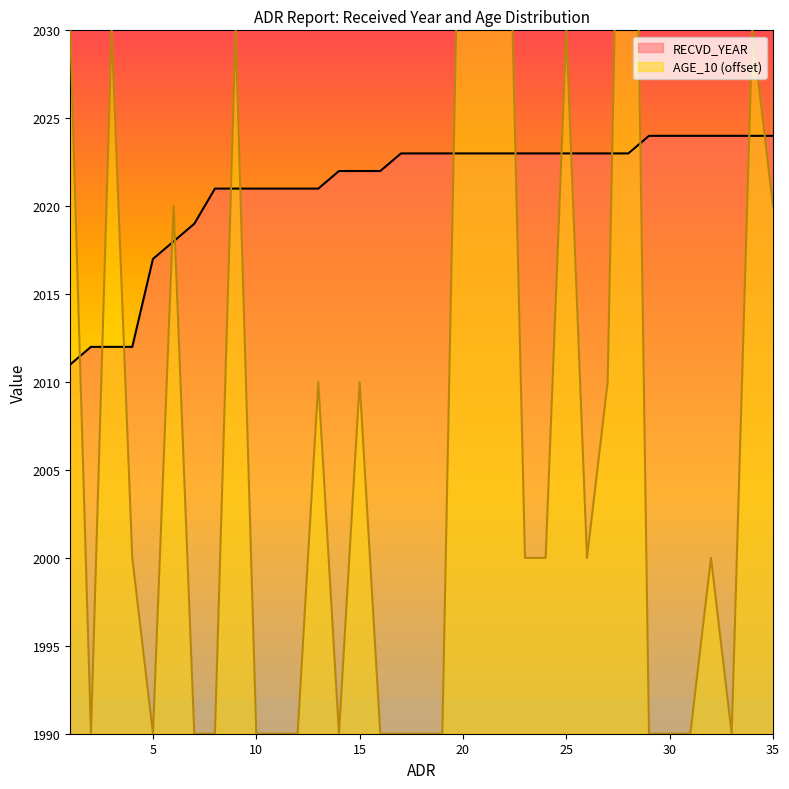

What is the value of the AGE_10 point at the 24th from the left?

2000